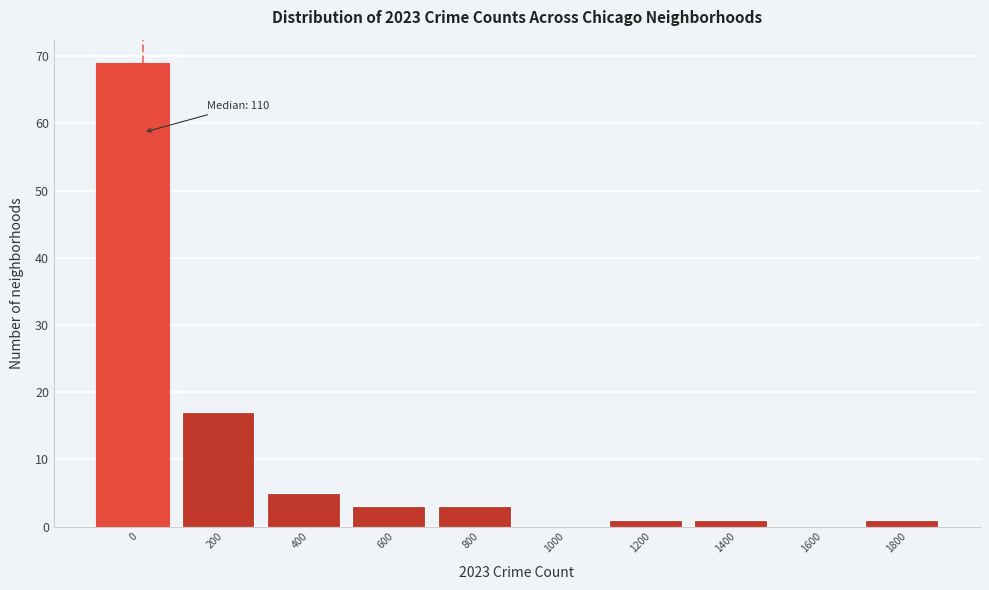

Reading right to left, what are all the values shown in this chart?

1800=1	1600=0	1400=1	1200=1	1000=0	800=3	600=3	400=5	200=17	0=69